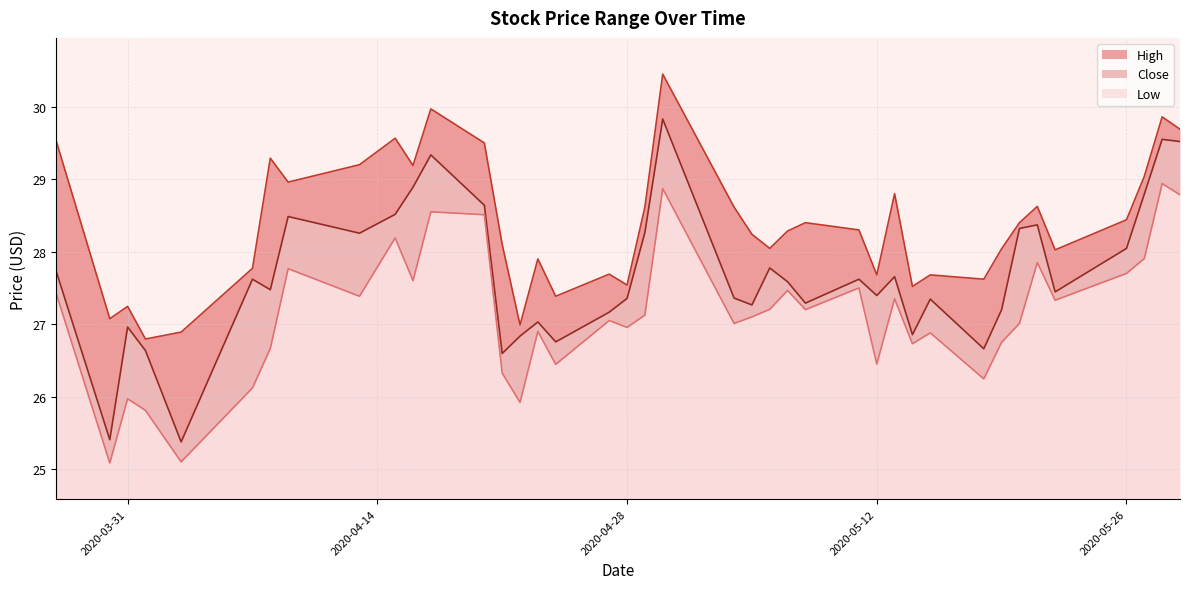

Which series has the largest total across all categories?

High